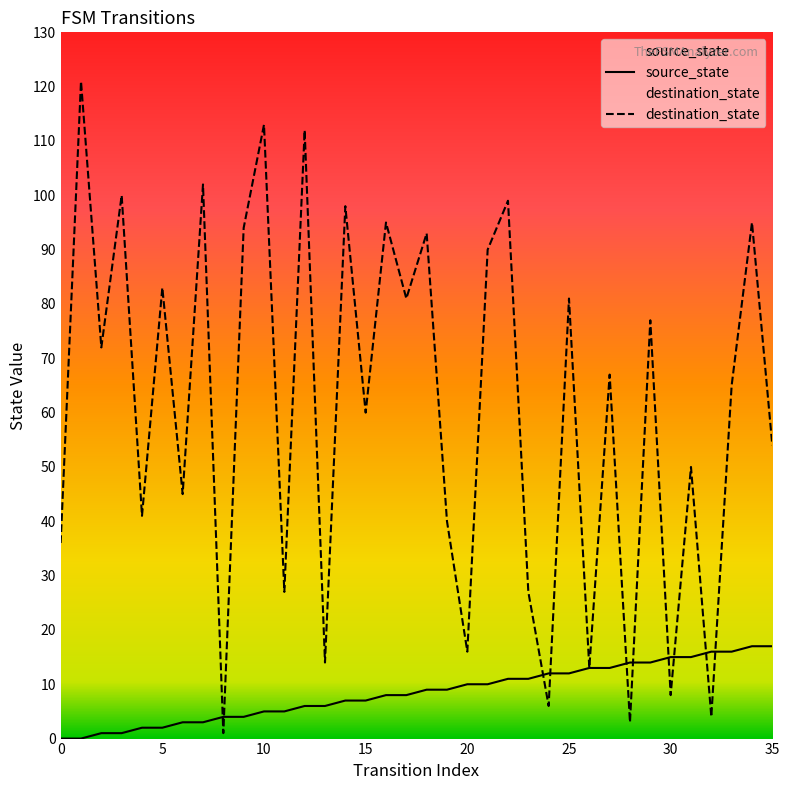

Is it true that destination_state equals 20 at 27?

False